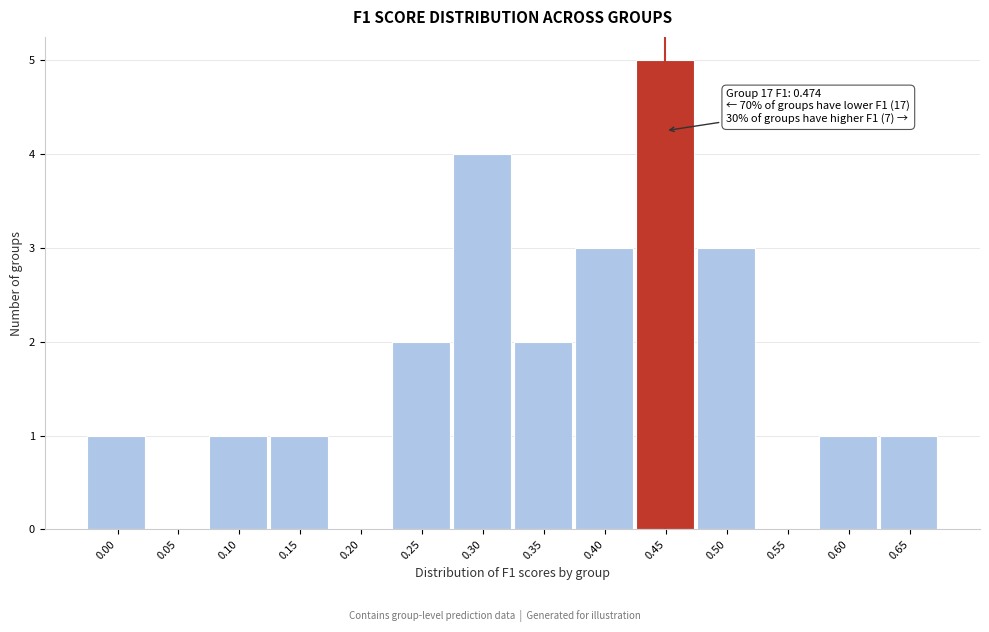

Reading right to left, list all the values displayed in this chart.

0.65=1	0.60=1	0.55=0	0.50=3	0.45=5	0.40=3	0.35=2	0.30=4	0.25=2	0.20=0	0.15=1	0.10=1	0.05=0	0.00=1